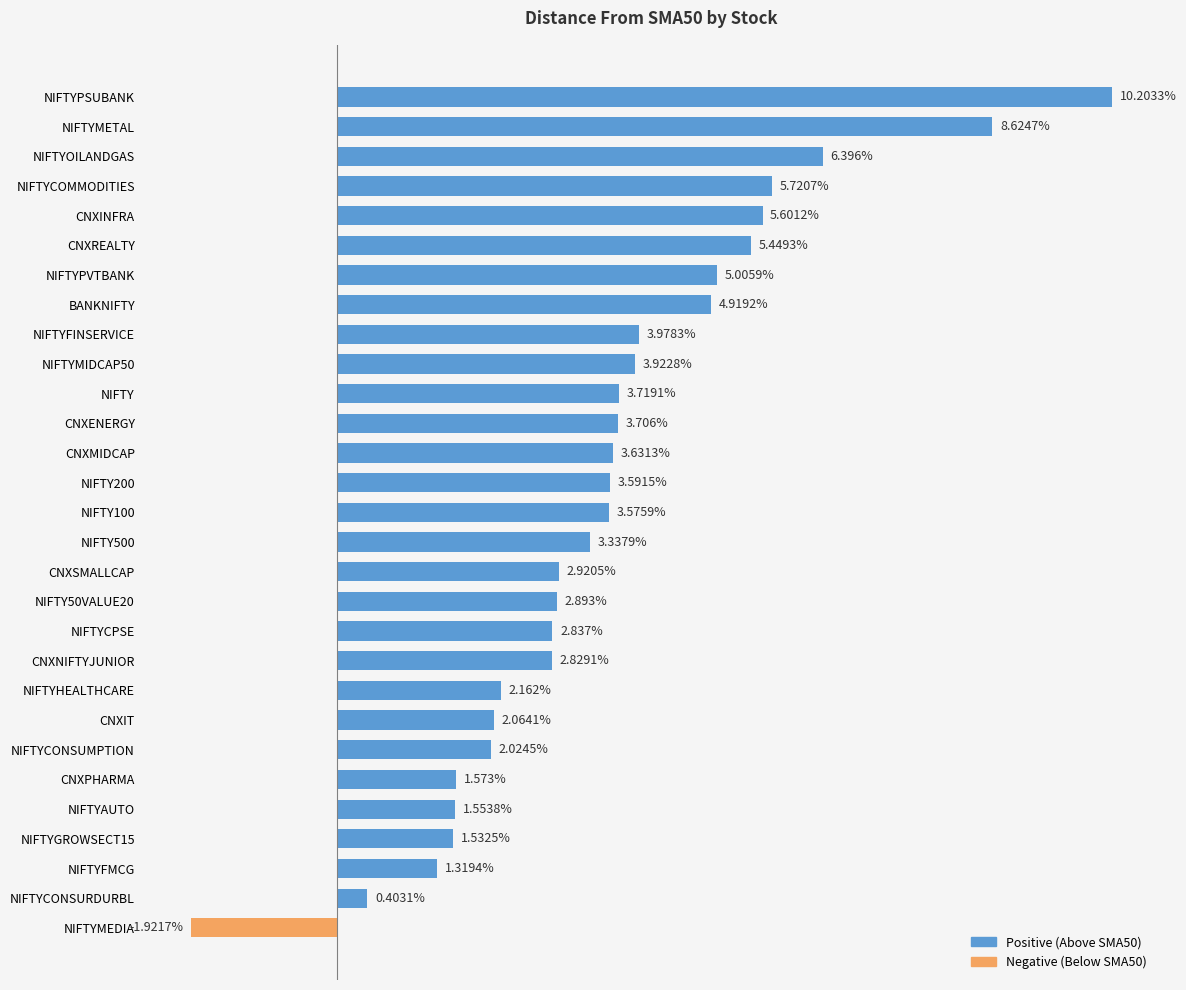

At which category does the chart reach its minimum across all series?

NIFTYMEDIA